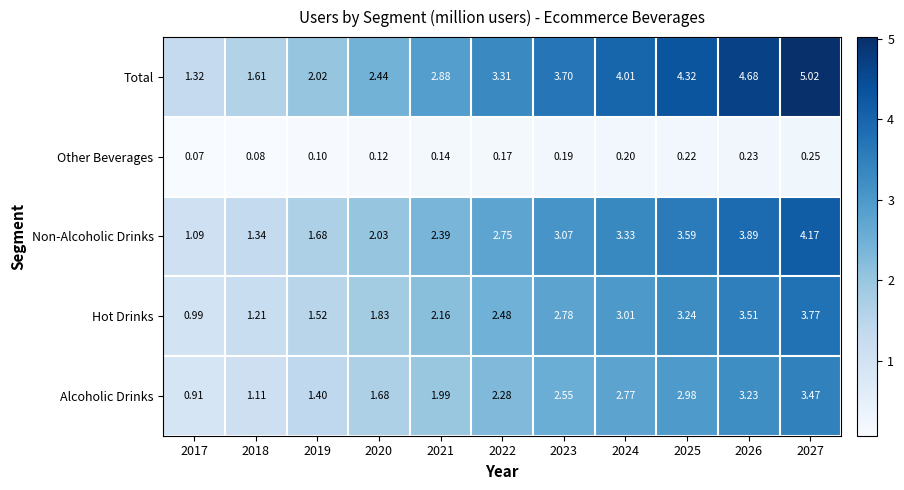

Which series has the largest range (max minus min)?

Total